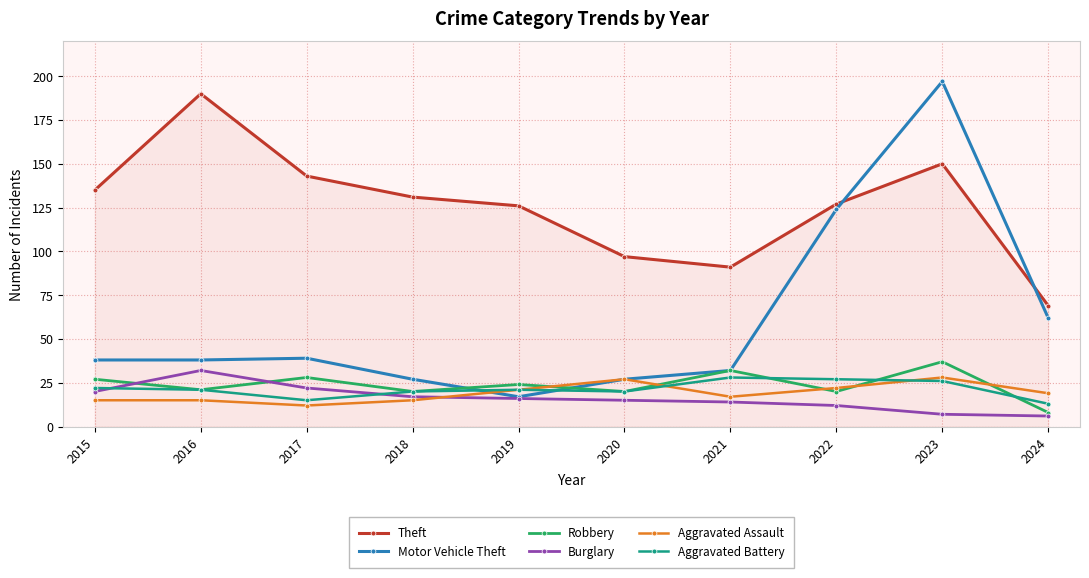

The value of Motor Vehicle Theft at 2021 is 32. True or false?

True